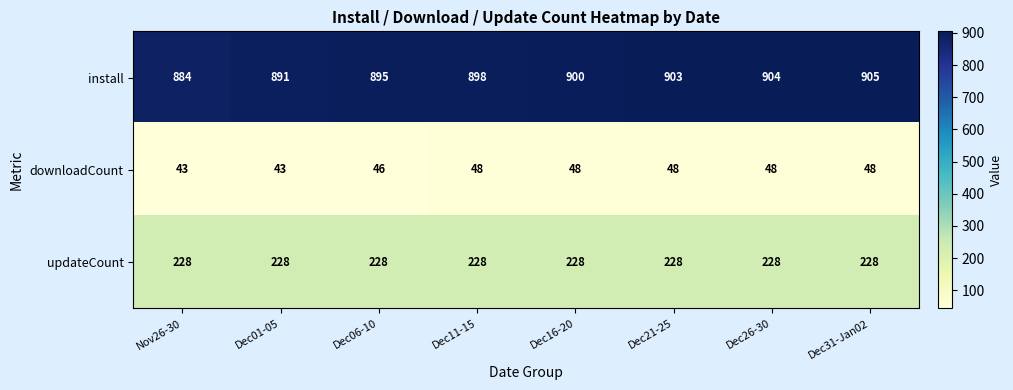

Which series has the largest total across all categories?

install